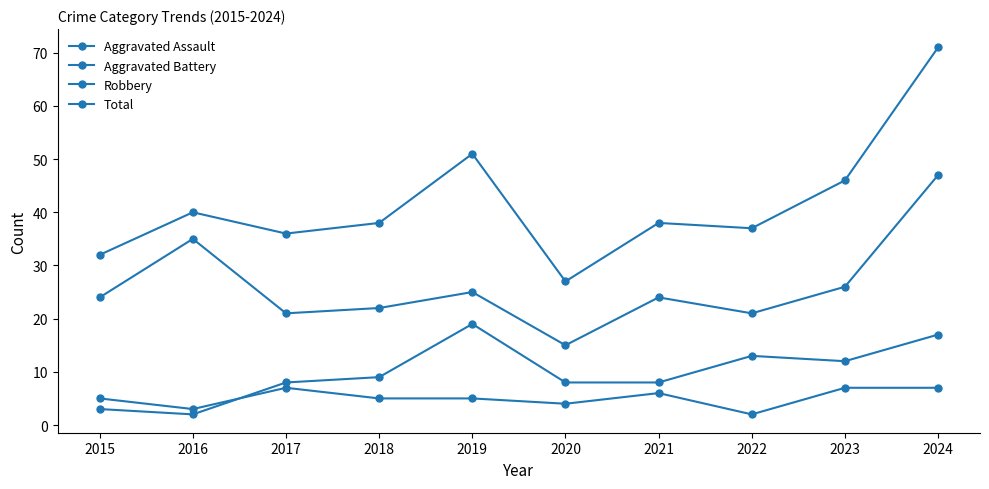

How many distinct data groups are displayed?

4